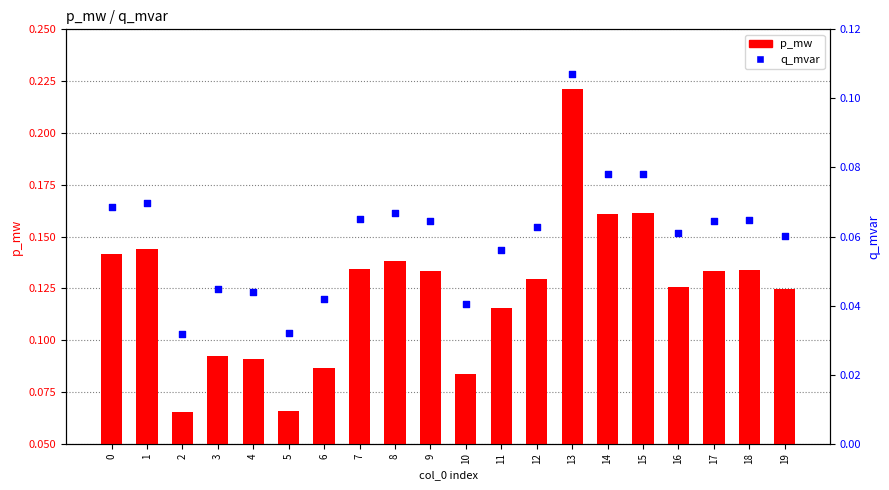

Which series reaches the maximum Y coordinate?

p_mw